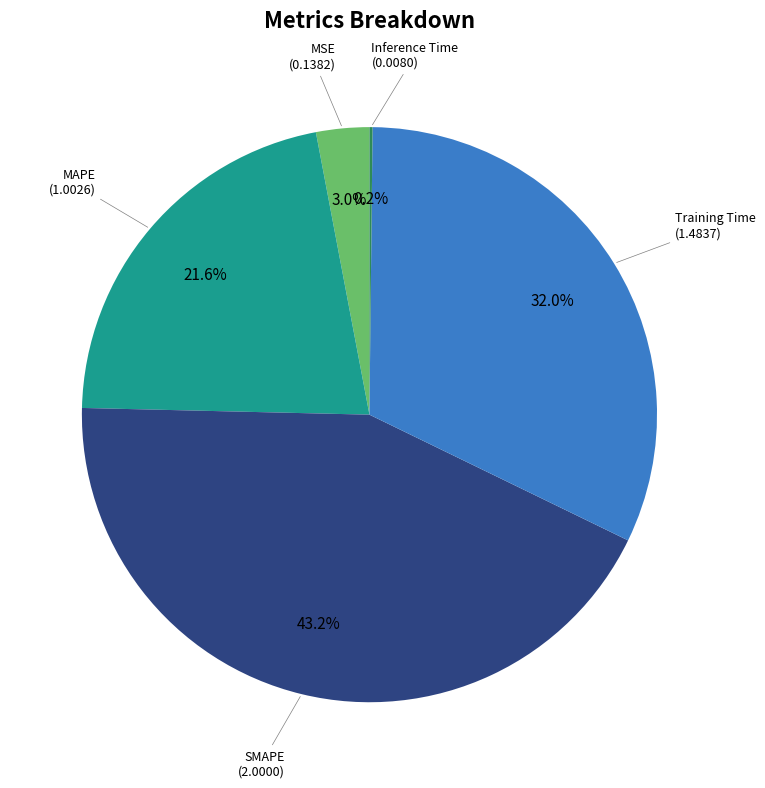

Does any single category account for the majority?

No